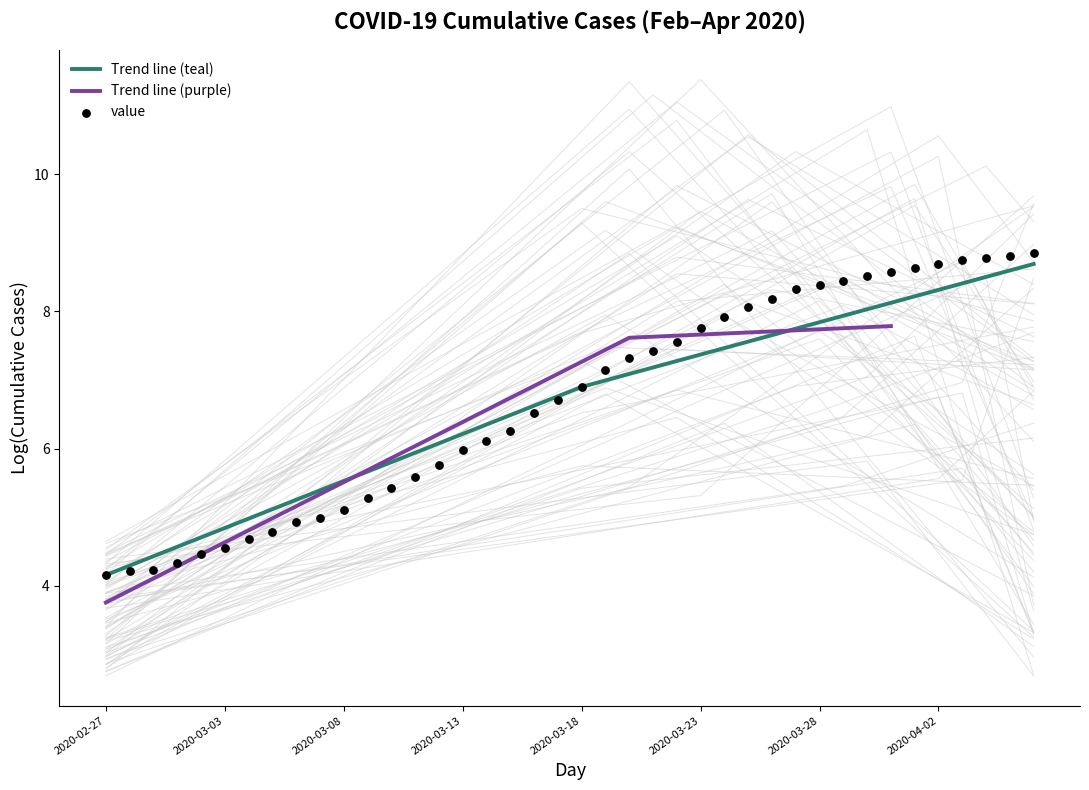

The value of Trend line (teal) at 2020-02-27 is 1.8. True or false?

False